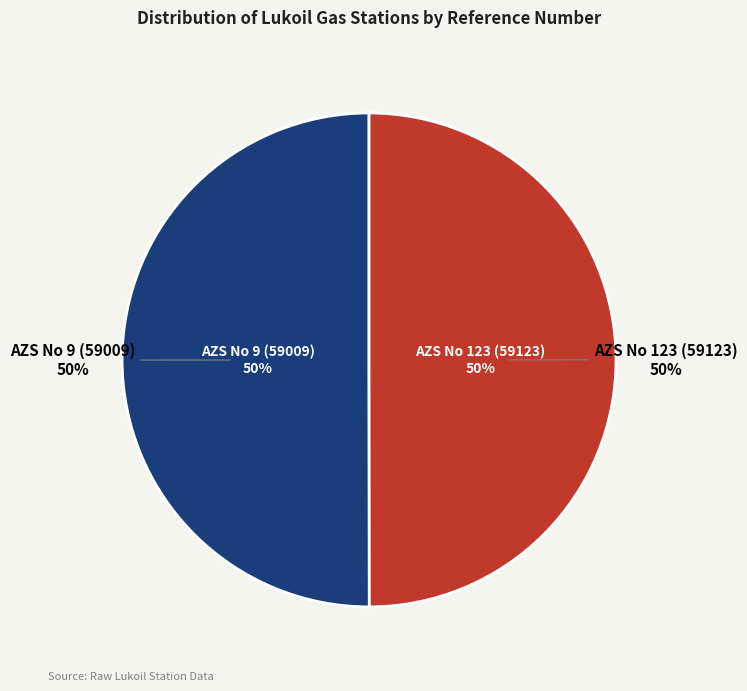

Does any single category account for the majority?

Yes